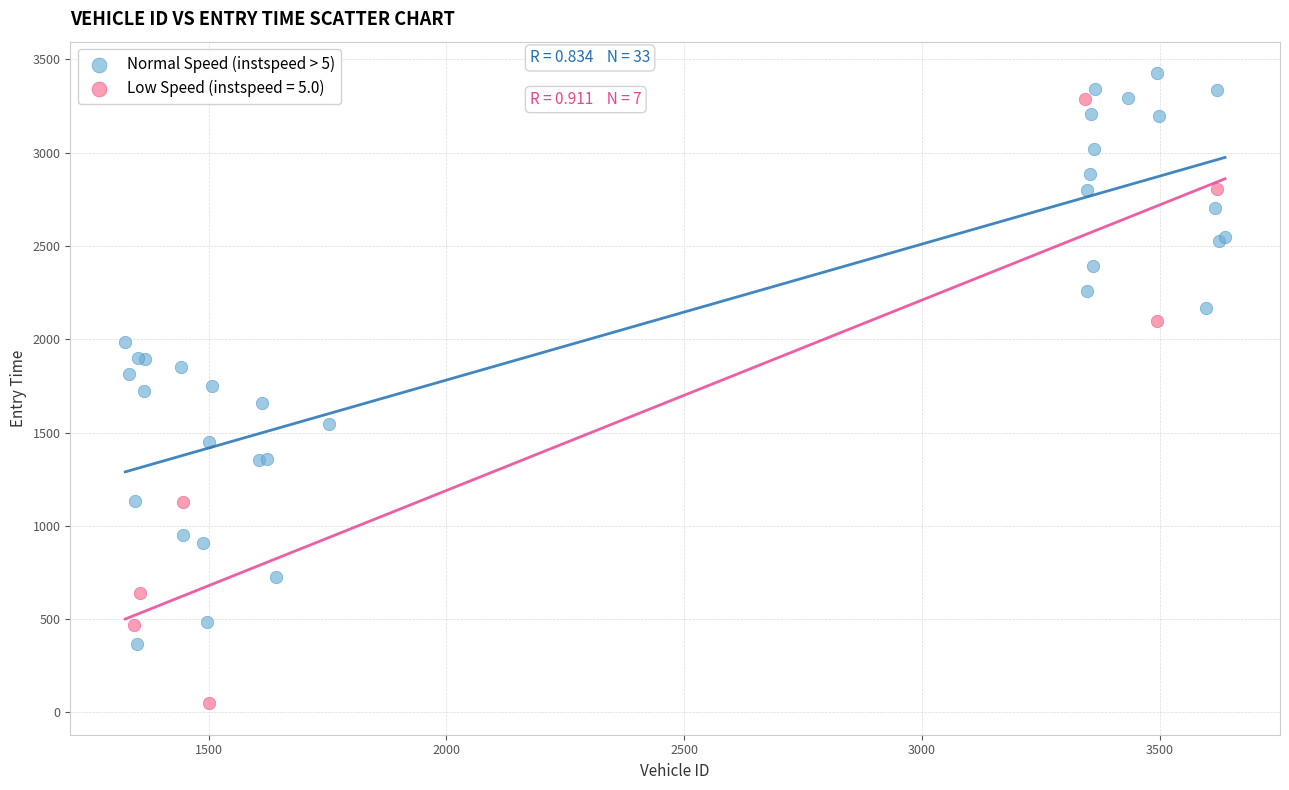

Which series contains the lowest Y value?

Low Speed (instspeed = 5.0)